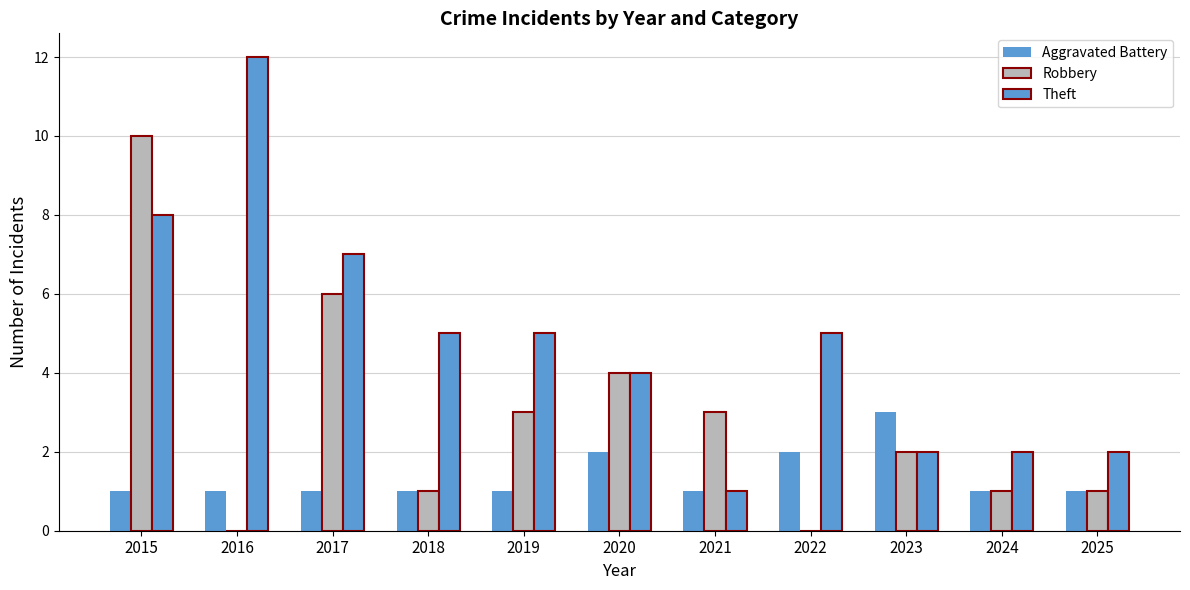

At which category does the chart reach its minimum across all series?

2016